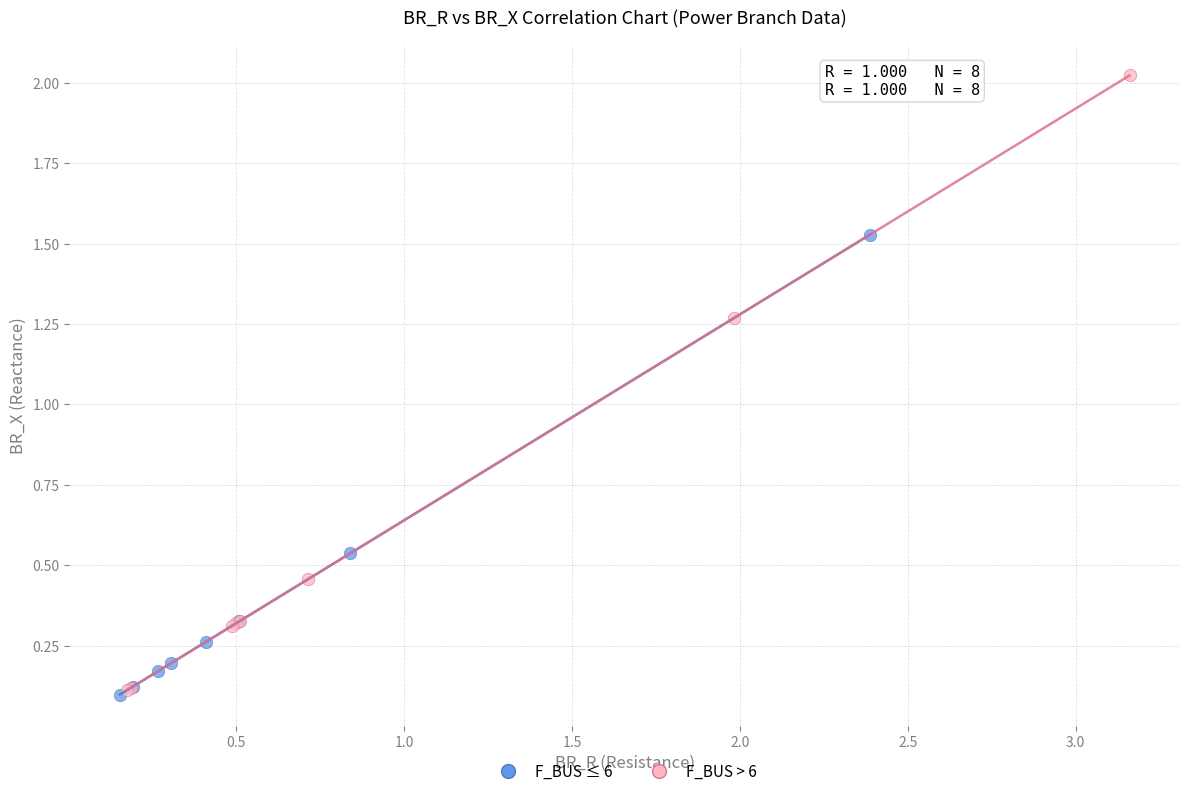

Which series has the widest spread of Y values?

F_BUS > 6